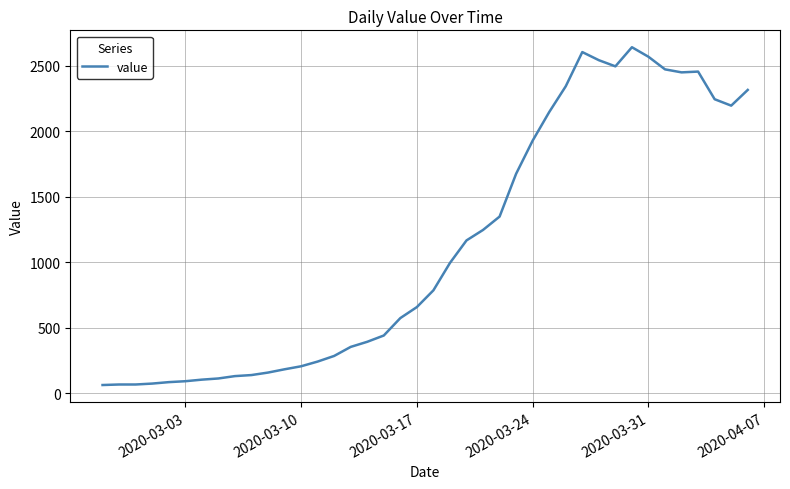

What is the greatest value displayed?

2640